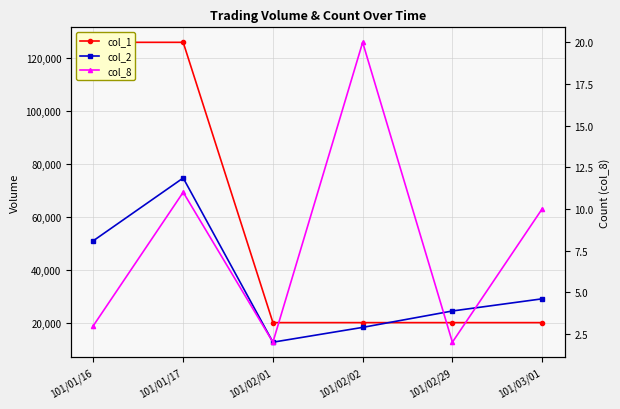

Between 101/02/29 and 101/03/01, which is larger?

101/02/29